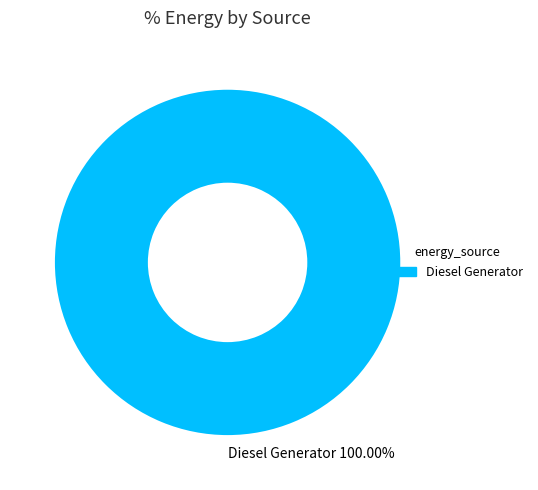

To the nearest percent, what percentage of the pie is Diesel Generator?

100%